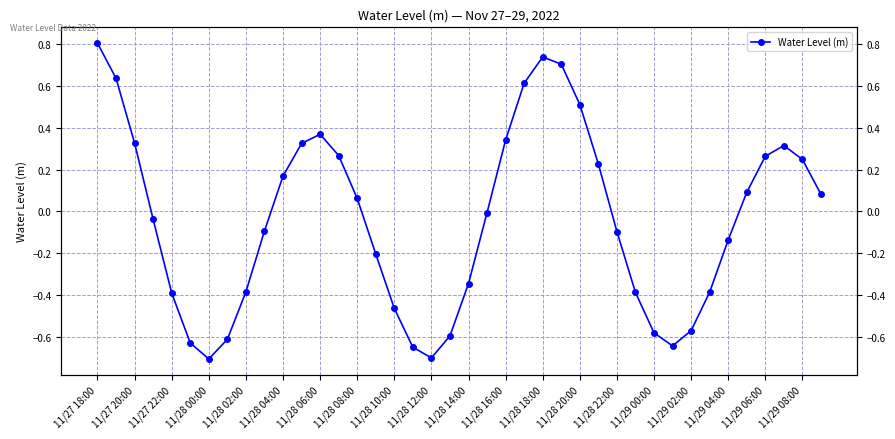

Does the chart have visible grid lines?

Yes